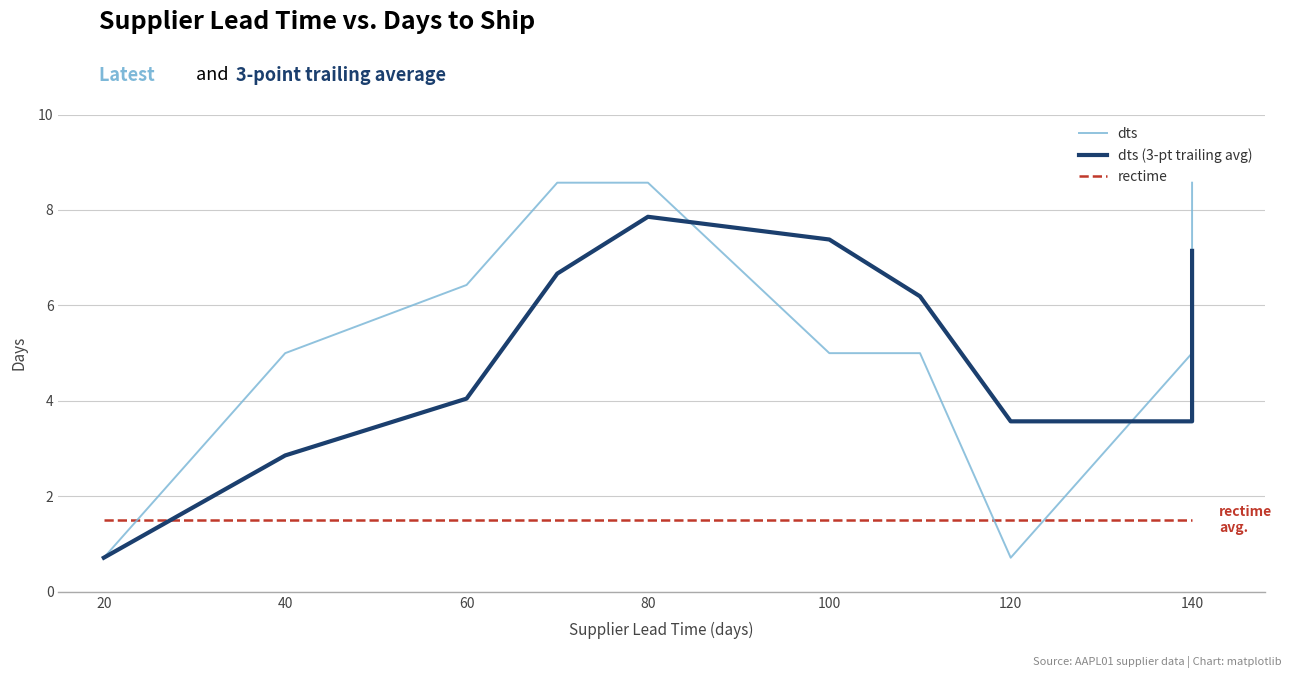

Reading left to right, list all the values displayed in this chart.

dts: 0.7	5.0	6.4	8.6	8.6	5.0	5.0	0.7	5.0	5.0	6.4	6.4	6.4	6.4	8.6
dts (3-pt trailing avg): 0.7	2.9	4.0	6.7	7.9	7.4	6.2	3.6	3.6	3.6	5.5	6.0	6.4	6.4	7.1
rectime: 1.5	1.5	1.5	1.5	1.5	1.5	1.5	1.5	1.5	1.5	1.5	1.5	1.5	1.5	1.5